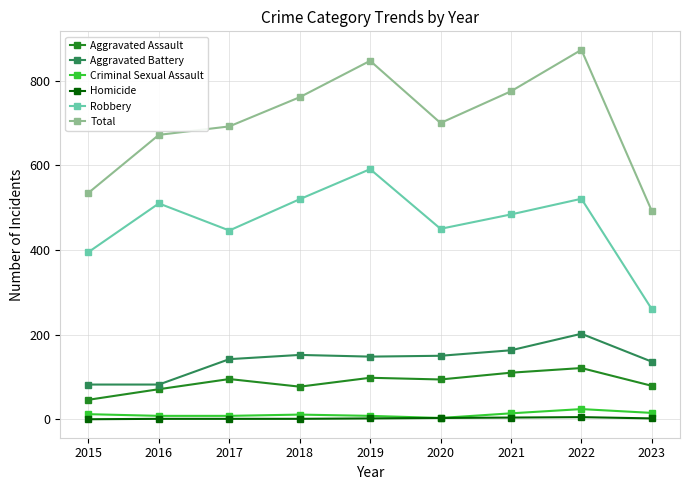

Does the chart have visible grid lines?

Yes